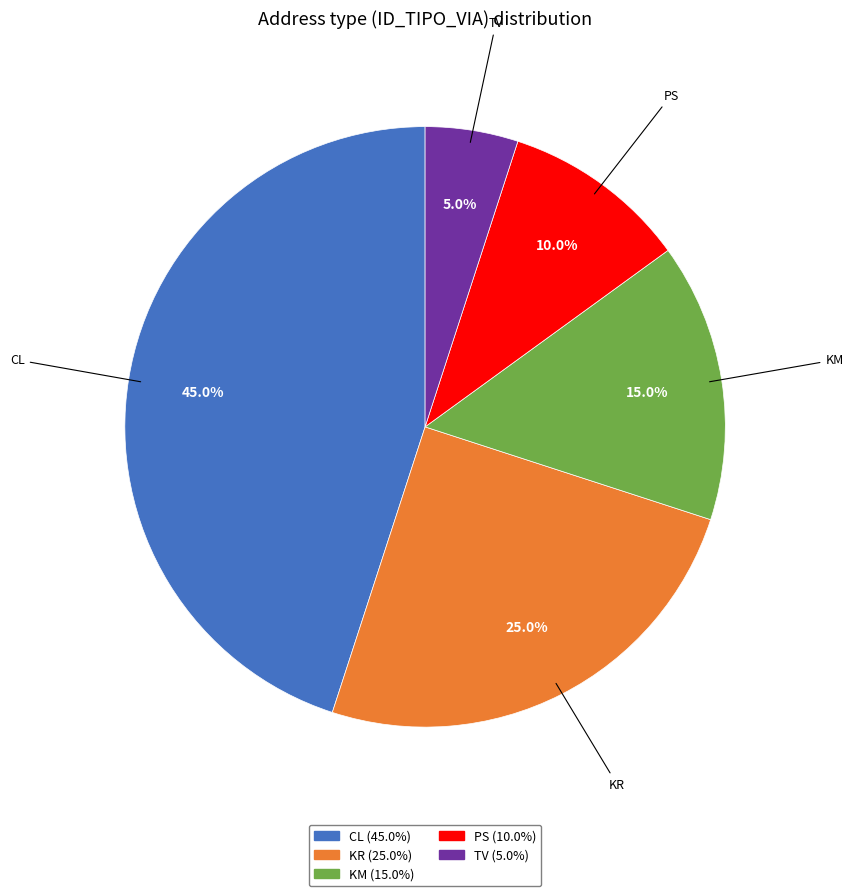

How many segments does this pie chart have?

5